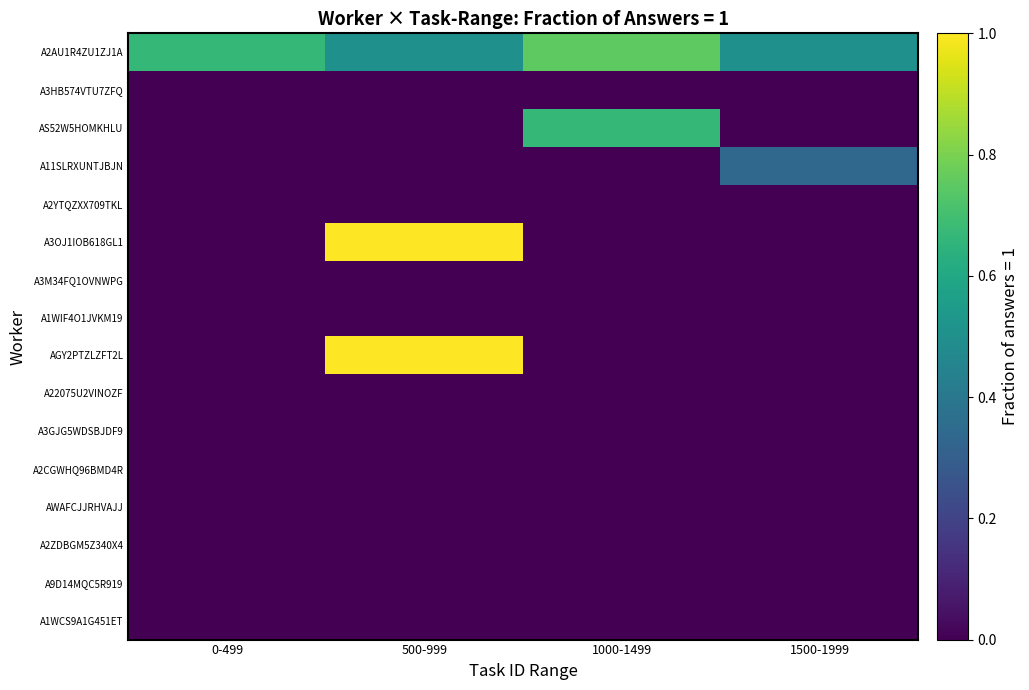

What is the difference between the highest and lowest values at 1000-1499?

0.8